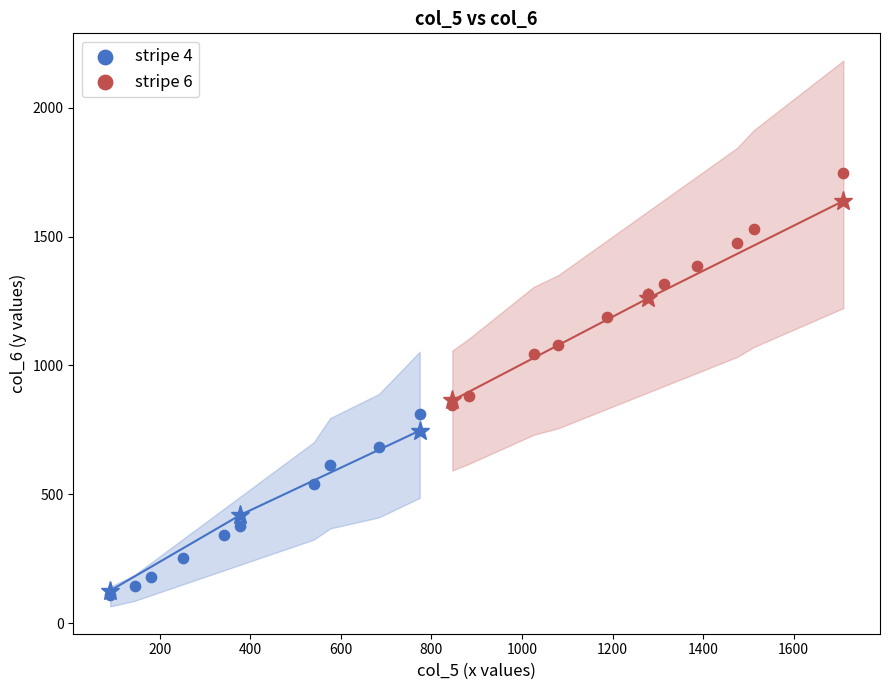

Which series reaches the minimum Y coordinate?

stripe 4